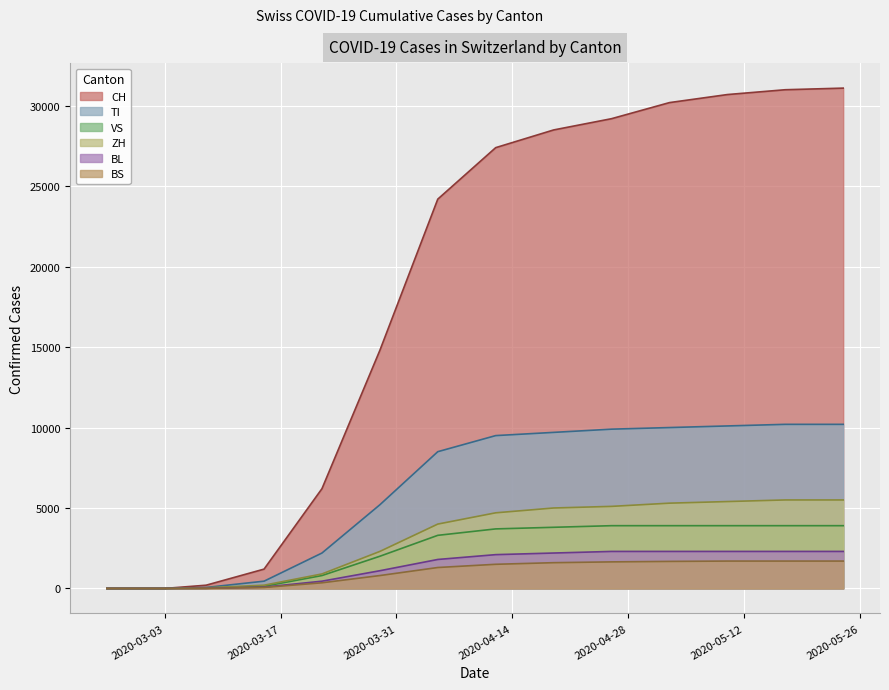

How many values in the BS series are below 350?

10